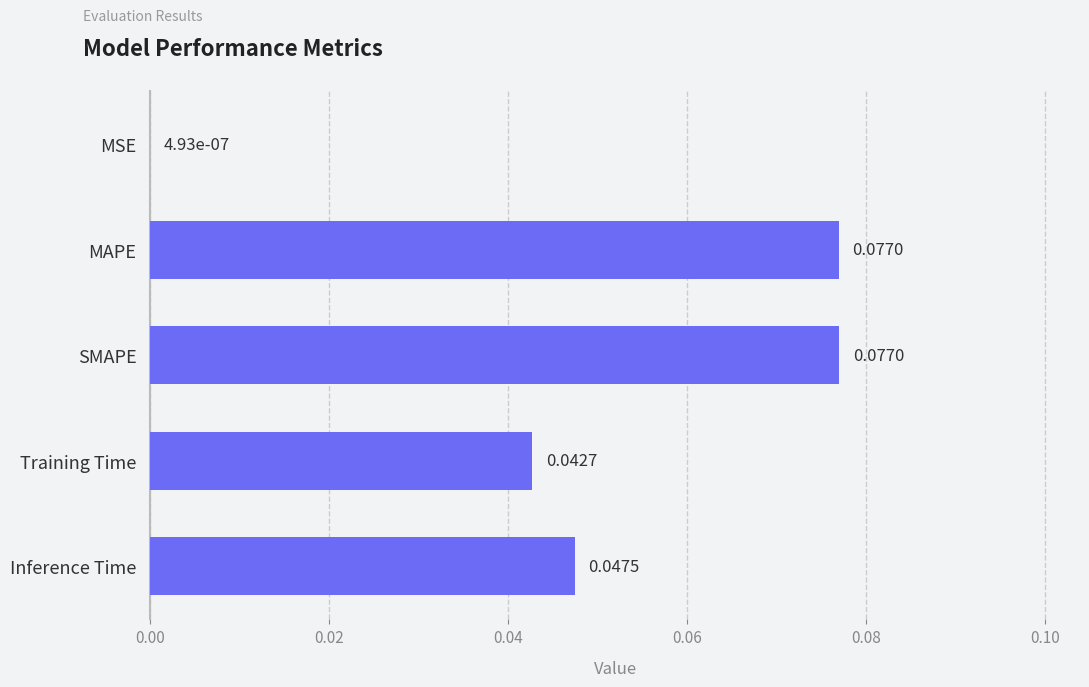

At which label is the value closest to 0?

MSE